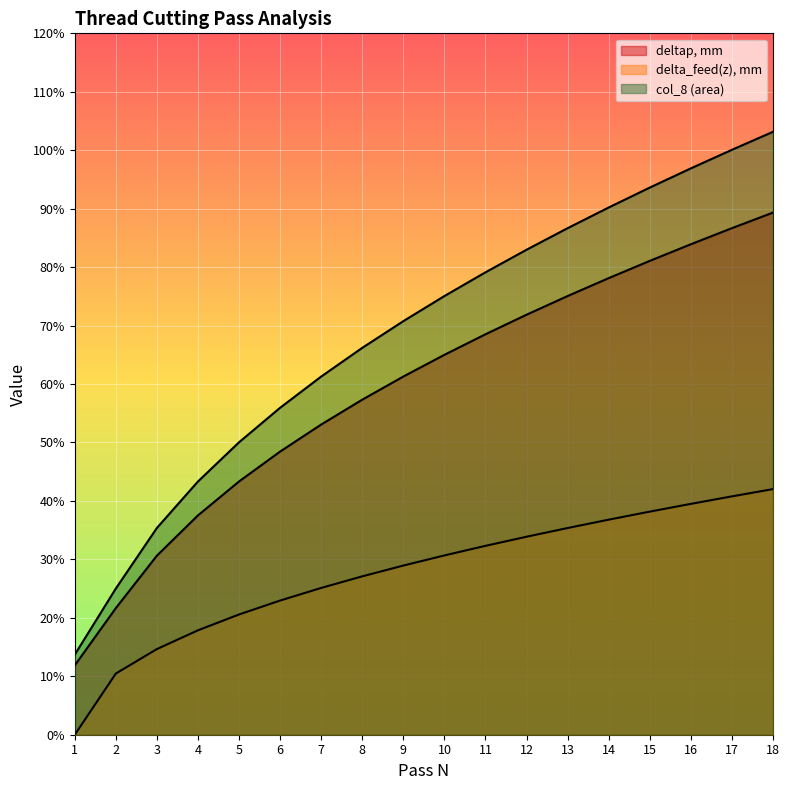

At how many categories does at least one series exceed 0?

18